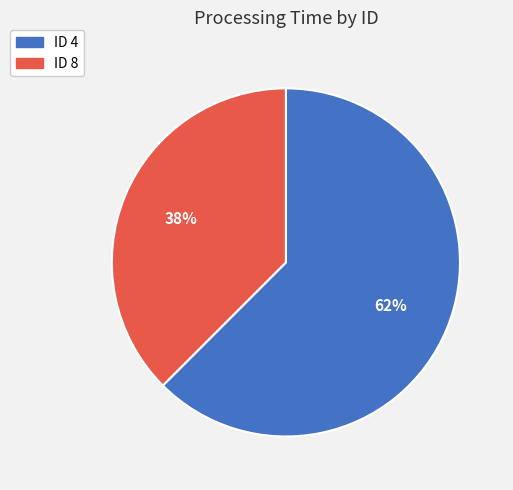

What is the ratio of the value at ID 8 to the value at ID 4?

0.6